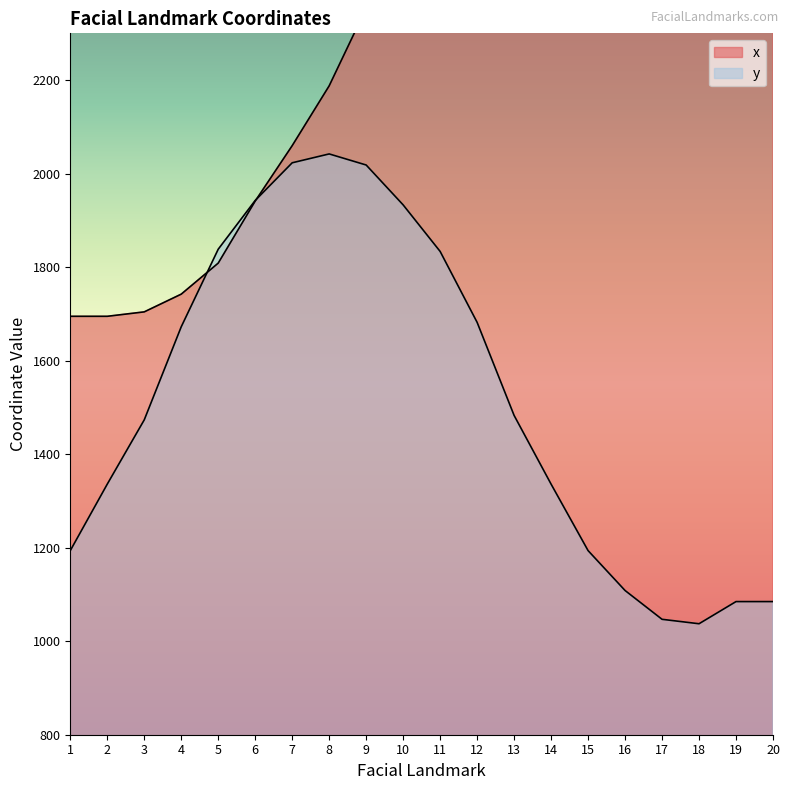

What is the difference between the highest and lowest values at 4?

69.8